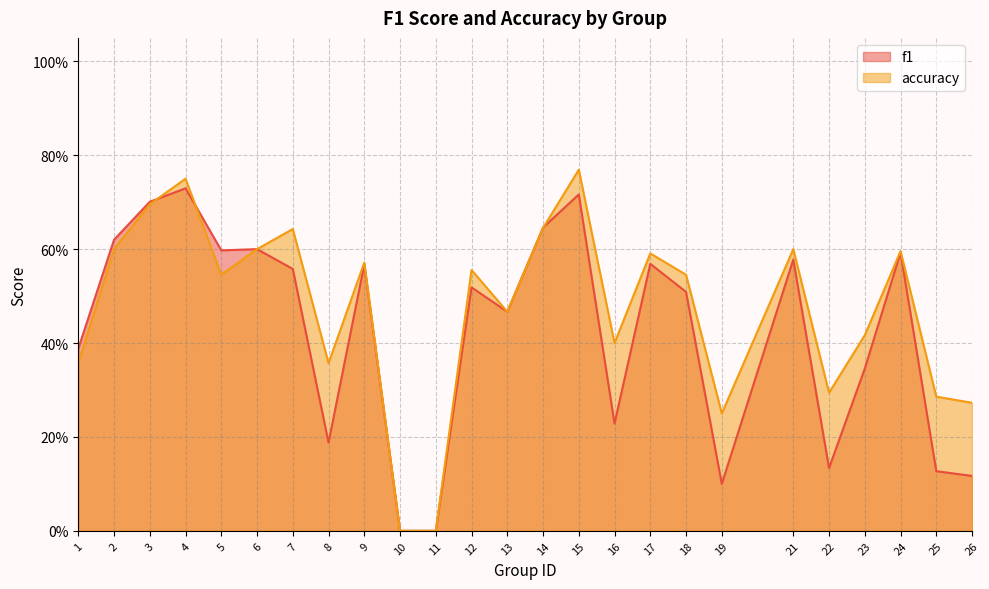

Where is f1 nearest to the value 0?

10